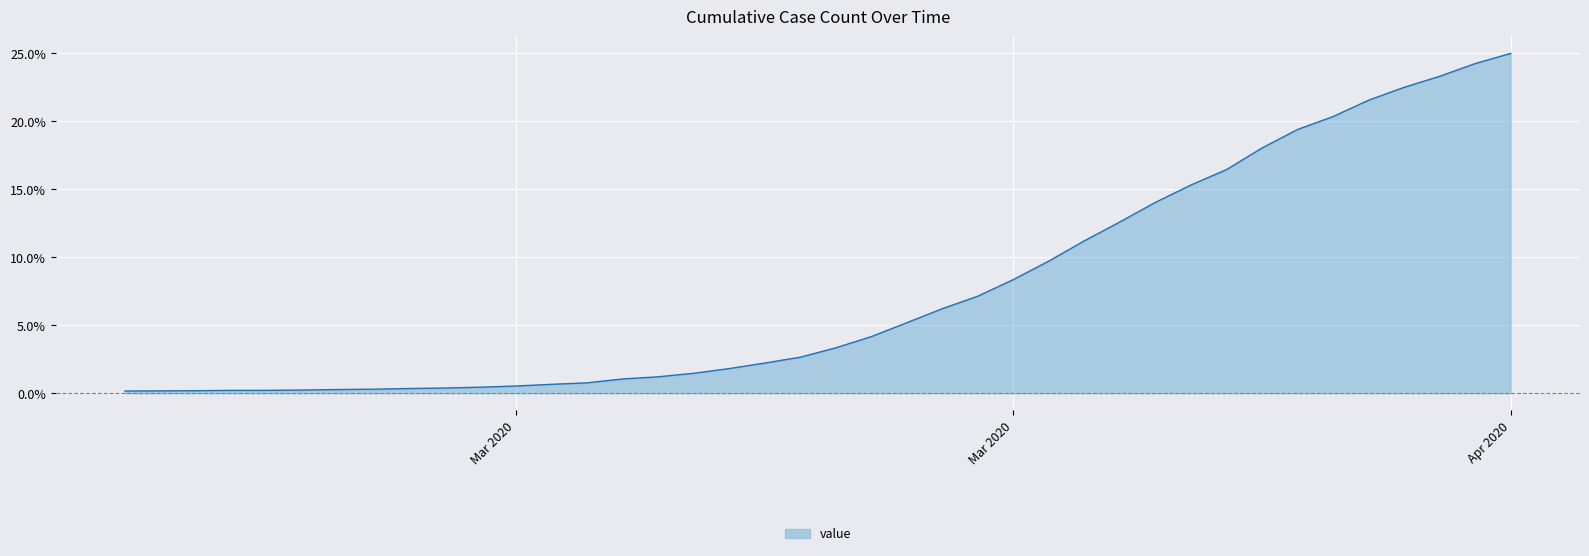

What is the difference between the maximum and minimum values?

24.8